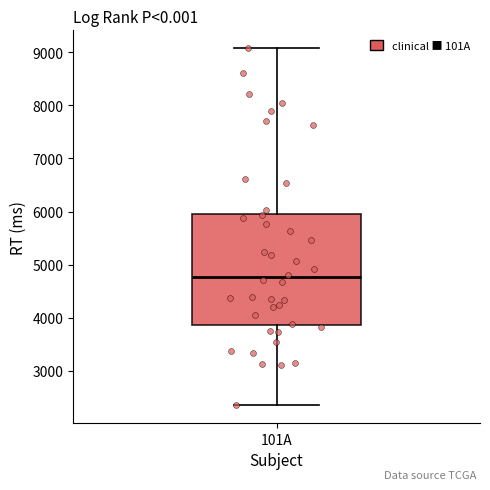

Transcribe this box plot: give where the median line is, the range the box spans, and where the two whiskers end, as read against the y-axis. The values are not printed on the chart, so give them approximately, as read against the axis.

median 4800, box 3900 to 6000, whiskers 2400 to 9100